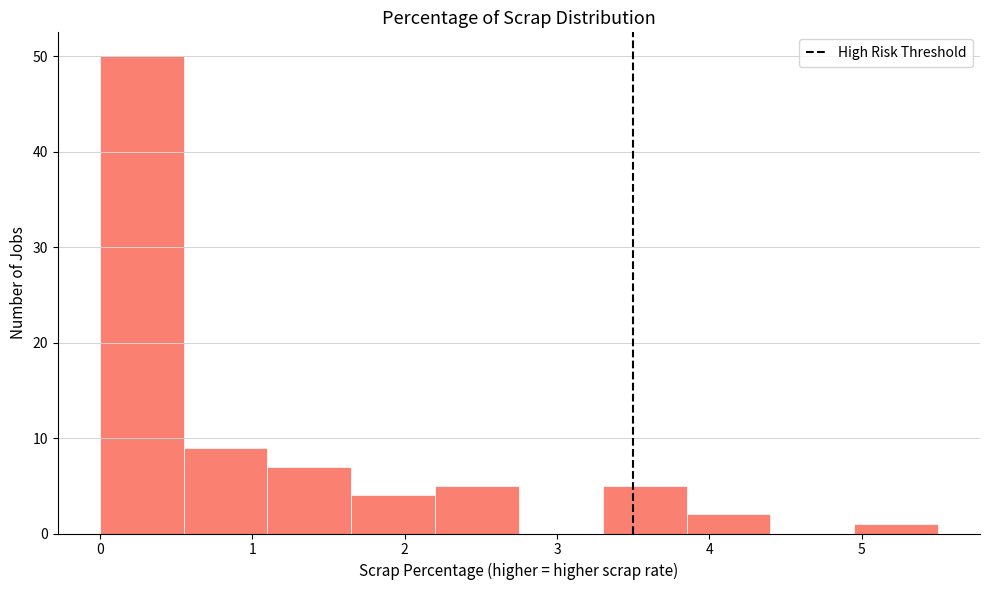

Reading left to right, list every bar in this chart as the range it spans on the x-axis followed by its height. Neither the bar edges nor the heights are printed on the chart, so give them approximately, as read against the axes.

0.00 to 0.55: 50
0.55 to 1.10: 9
1.10 to 1.65: 7
1.65 to 2.20: 4
2.20 to 2.75: 5
2.75 to 3.30: 0
3.30 to 3.85: 5
3.85 to 4.40: 2
4.40 to 4.95: 0
4.95 to 5.50: 1